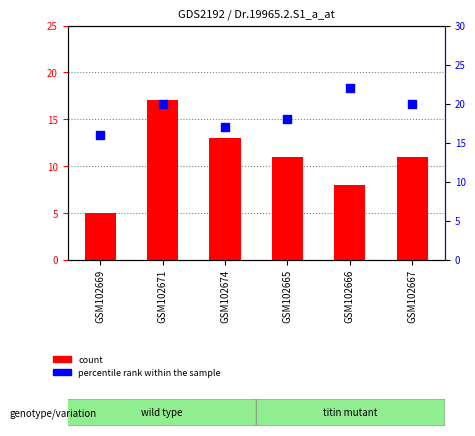

At how many categories does at least one series exceed 5?

6